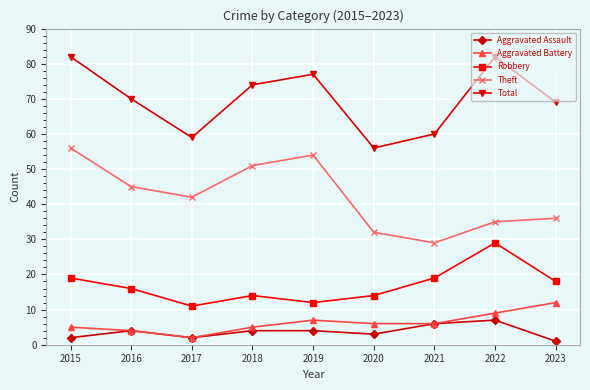

True or false: Theft has a value of 64 at 2017.

False